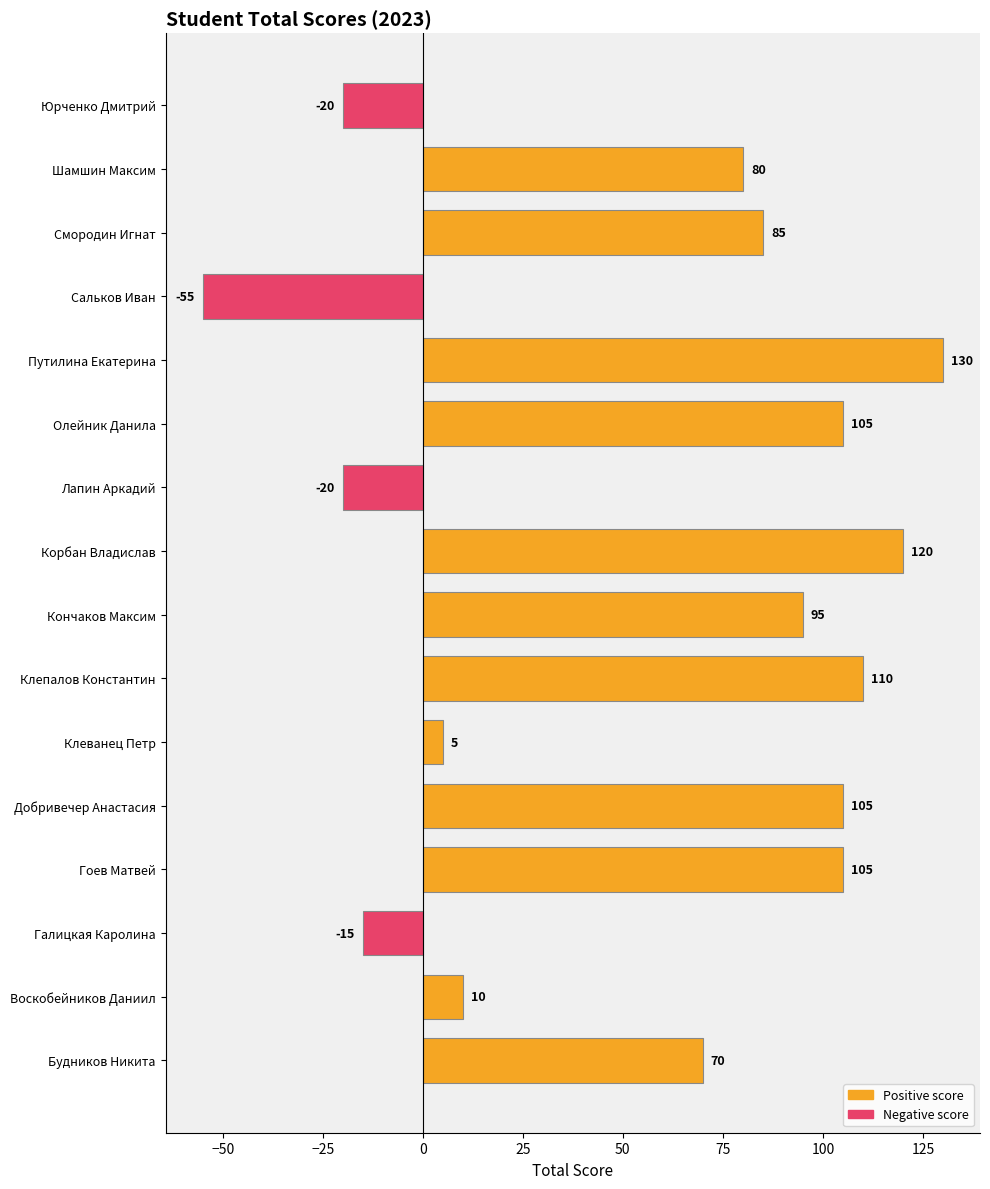

Which has a higher value, Кончаков Максим or Путилина Екатерина?

Путилина Екатерина